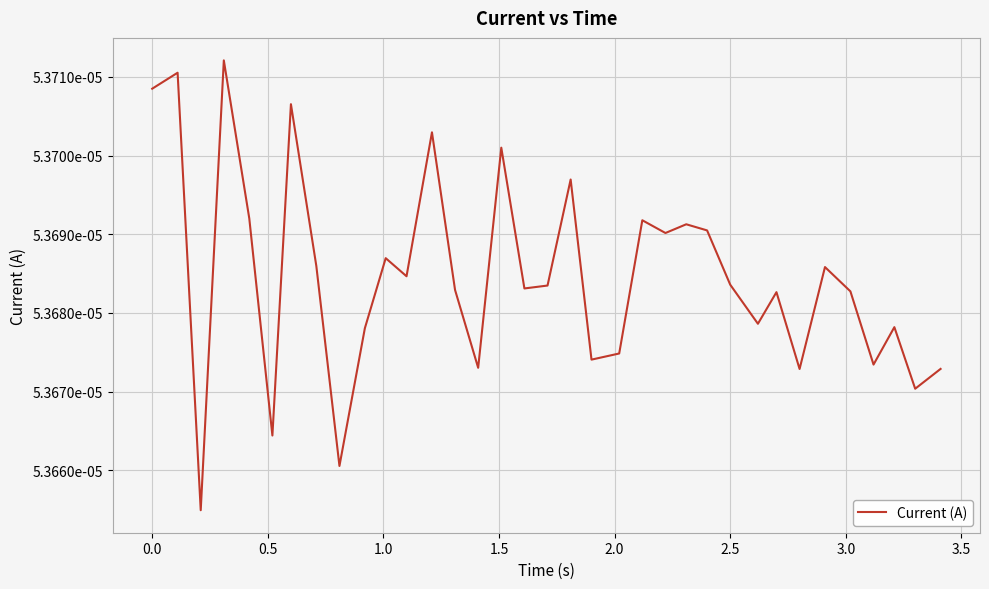

Is this an area chart (filled region under the line)?

No